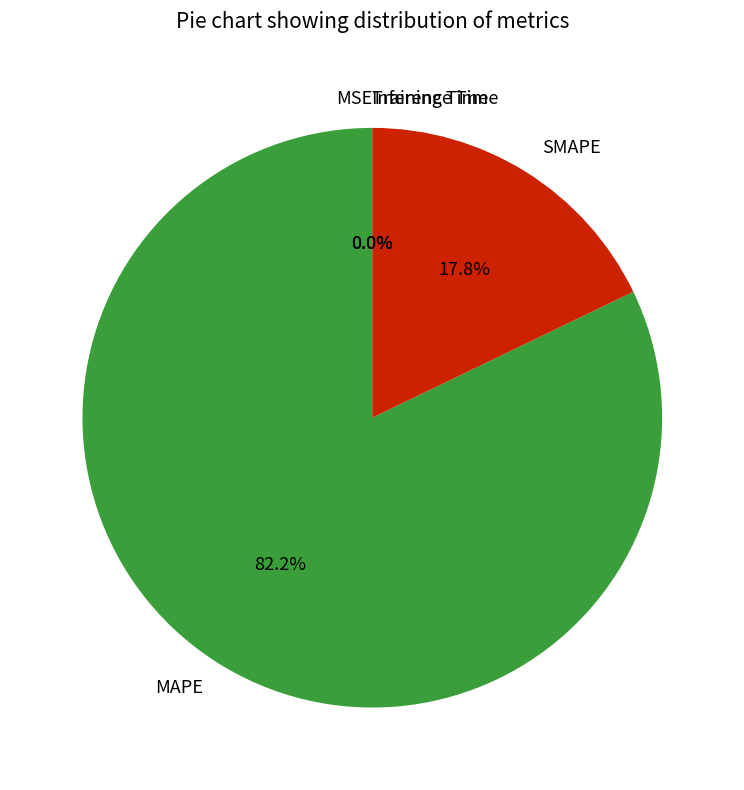

Which slice represents more than half of the pie?

MAPE